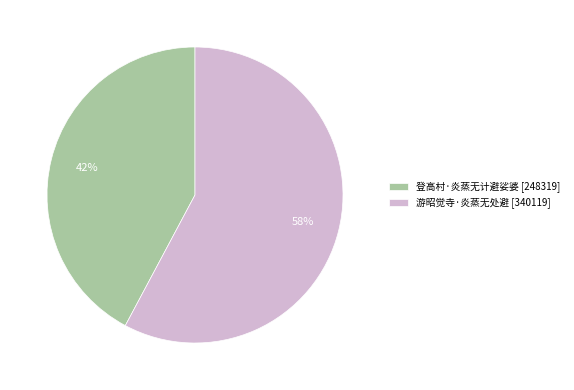

What is the largest slice in the pie chart?

游昭觉寺·炎蒸无处避